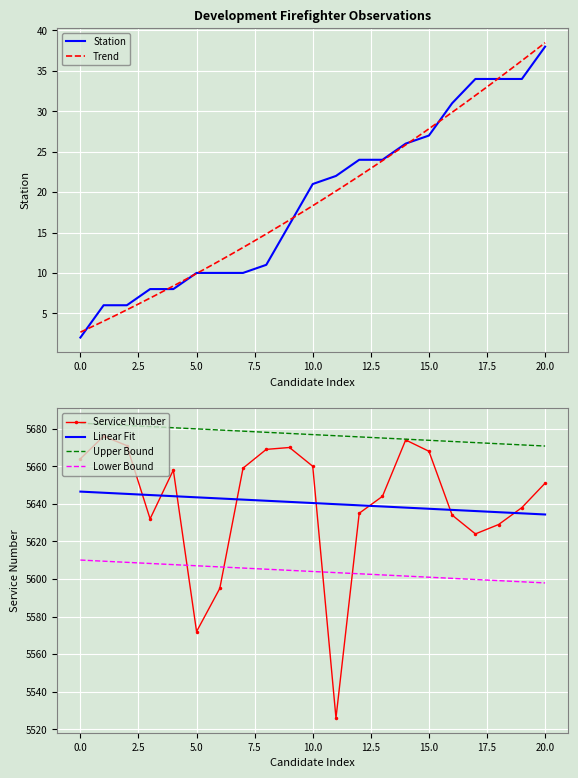

True or false: Station has a value of 14 at 5.0.

False